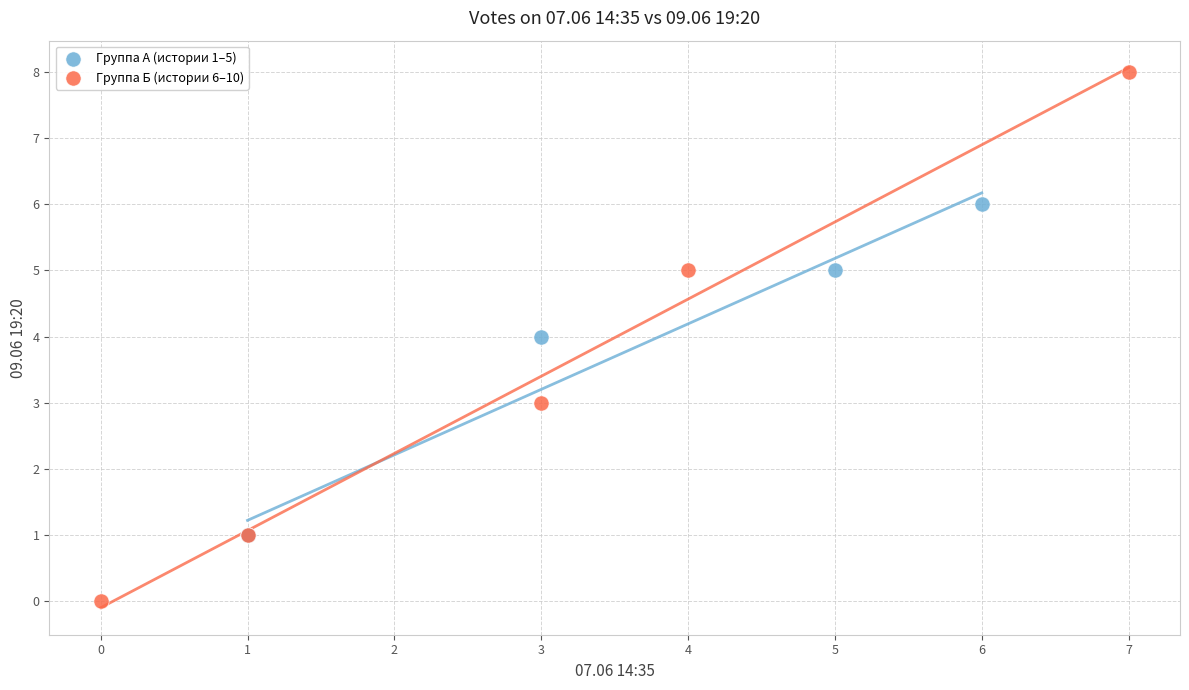

Which series contains the highest Y value?

Группа Б (истории 6–10)